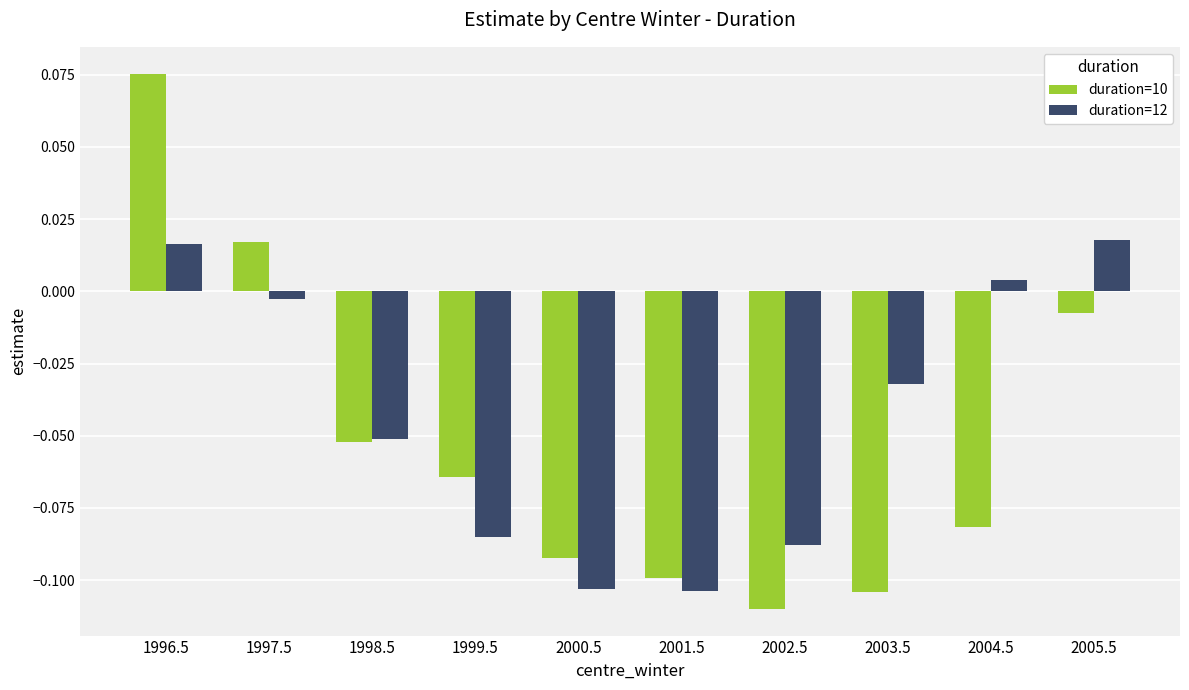

Rank the series by their average value, from lowest to highest.

duration=10, duration=12